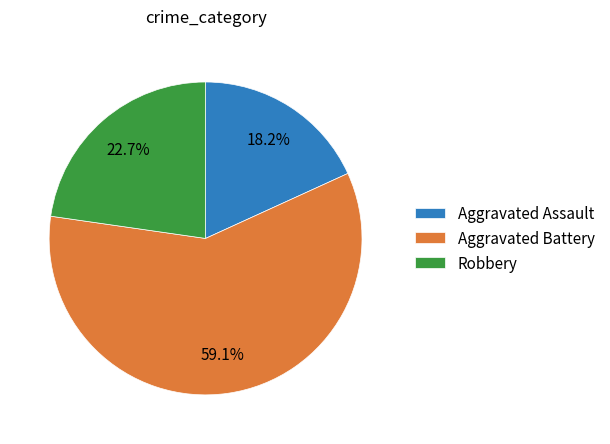

Rank the categories by value from lowest to highest.

Aggravated Assault, Robbery, Aggravated Battery